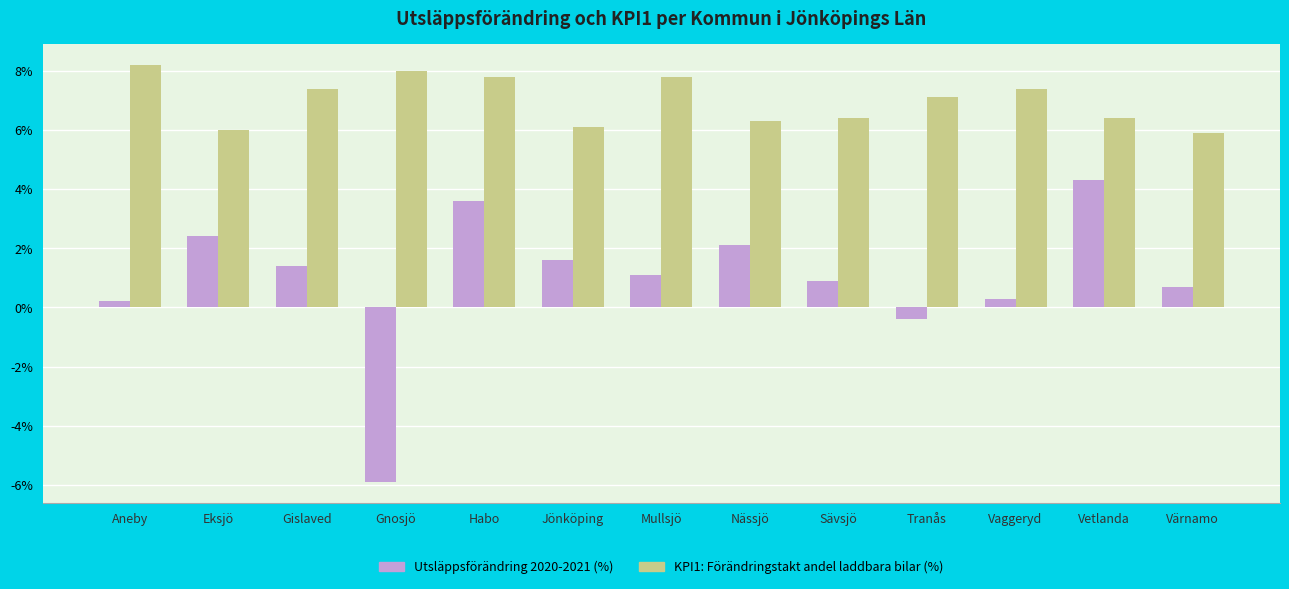

What value does the KPI1: Förändringstakt andel laddbara bilar (%) series have at Värnamo?

5.9